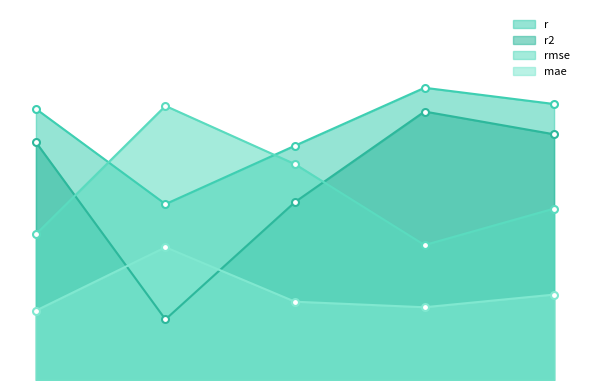

At which category does r2 reach its first local valley?

1.0